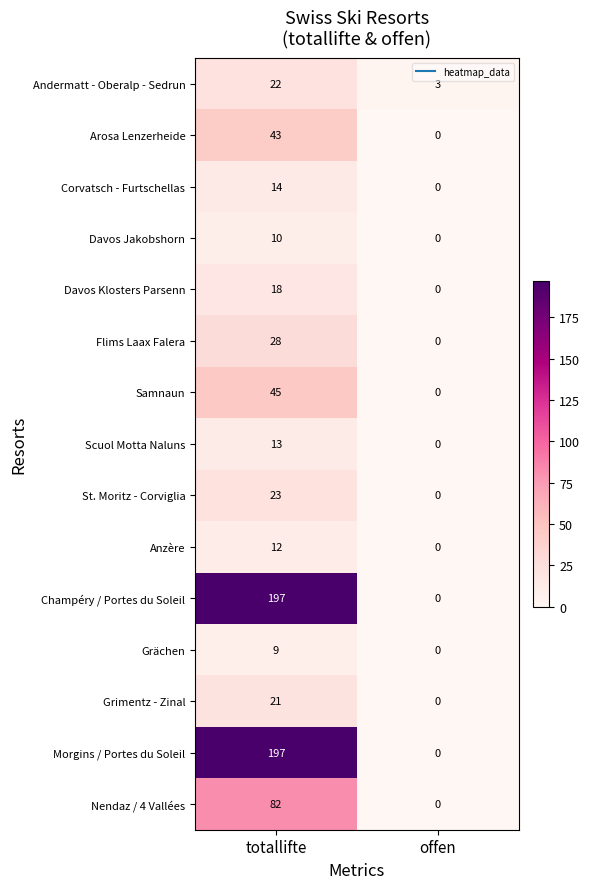

What is the sum of all Scuol Motta Naluns values?

13